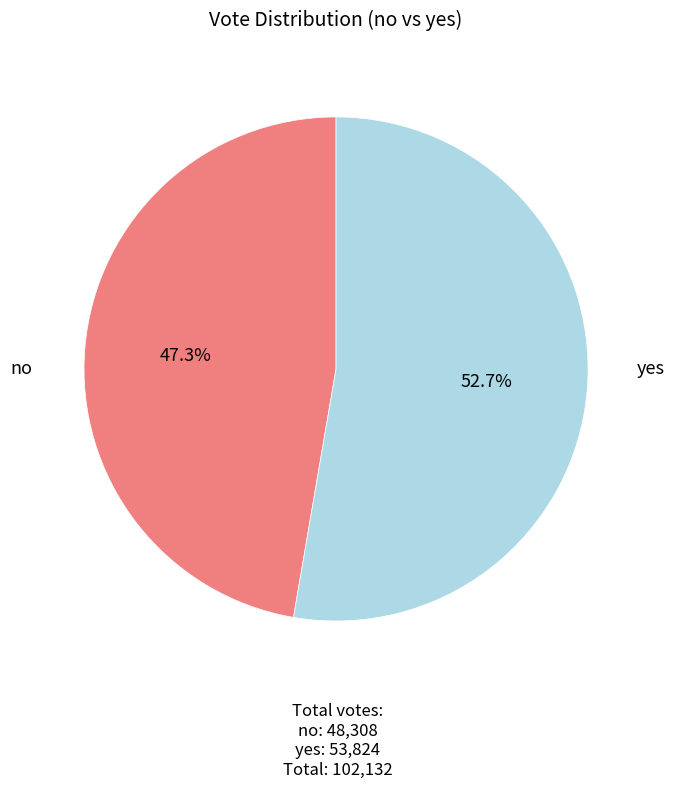

Does yes account for over 50% of the chart?

Yes